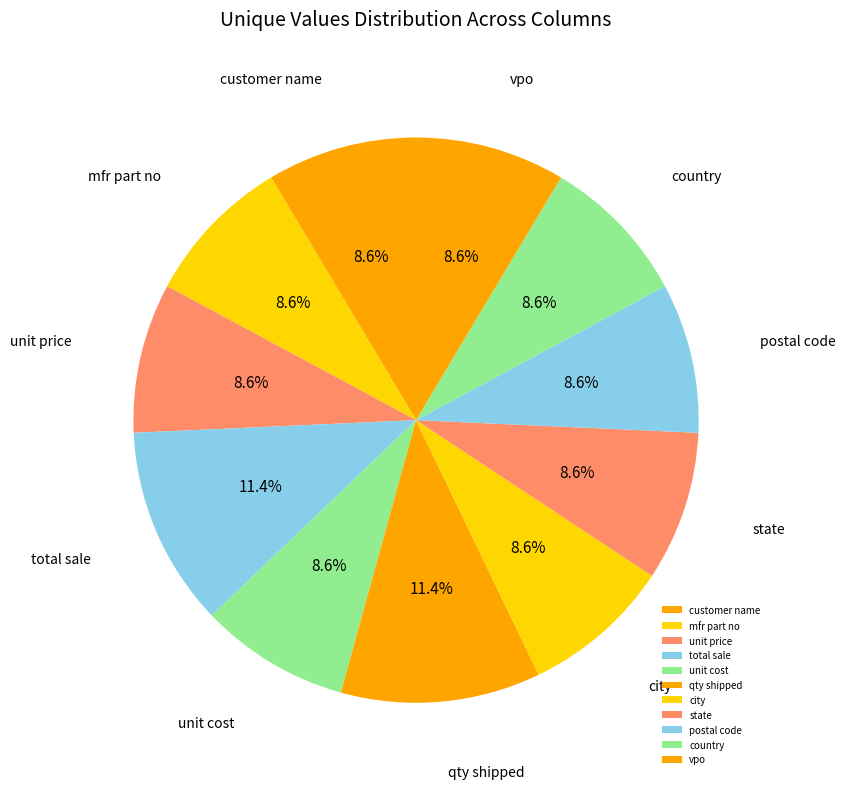

Does any single category account for the majority?

No